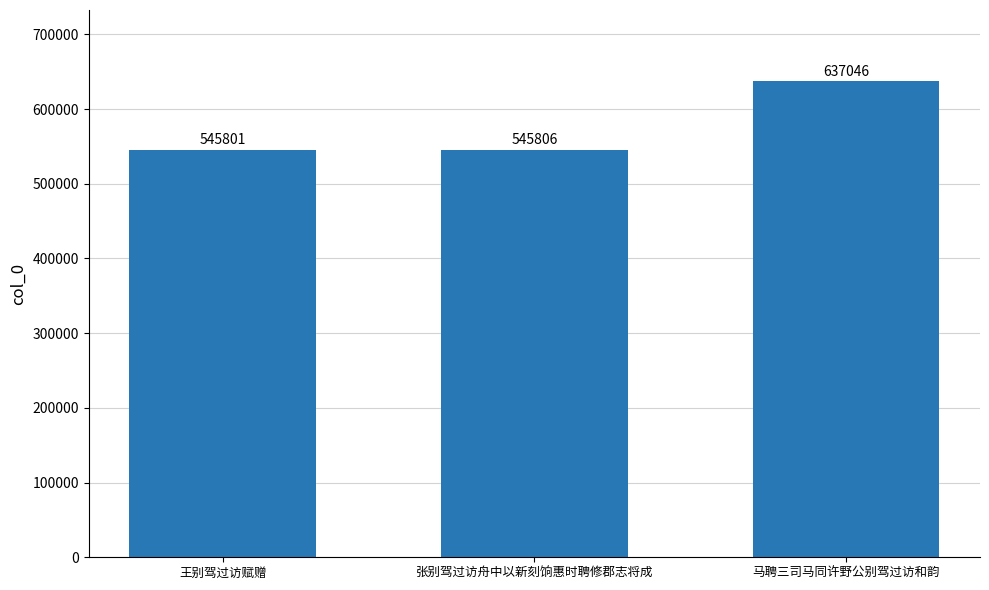

Which category has the highest value across all series?

马聘三司马同许野公别驾过访和韵